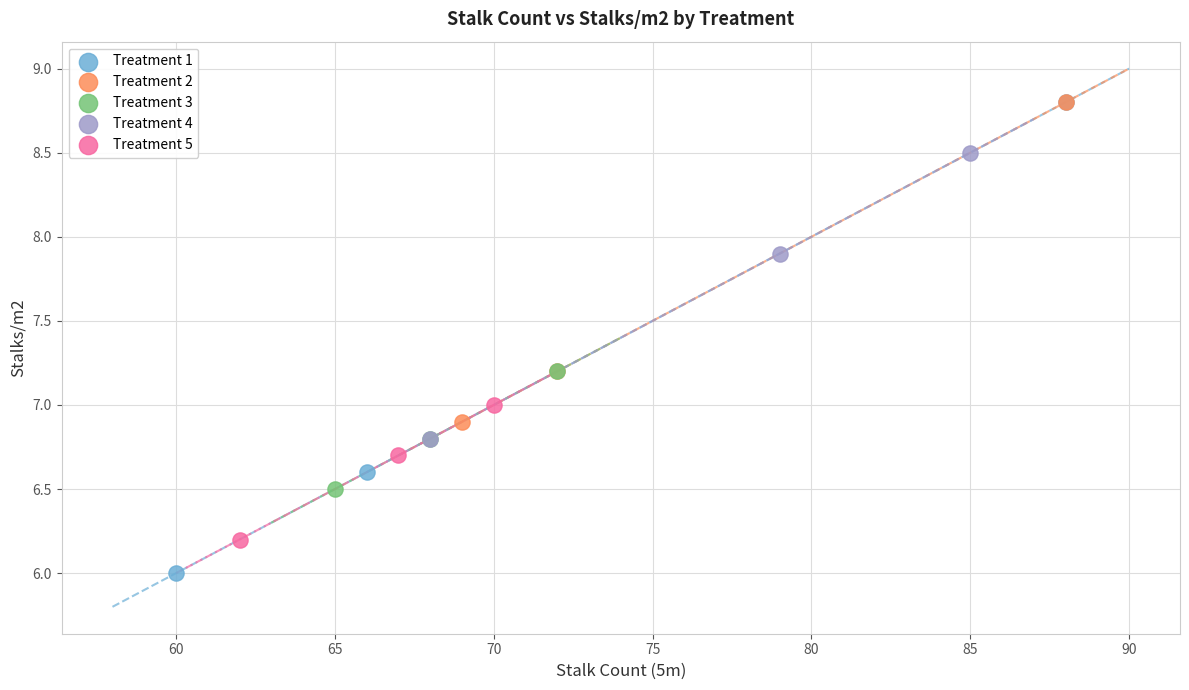

Which series has the widest spread of Y values?

Treatment 1